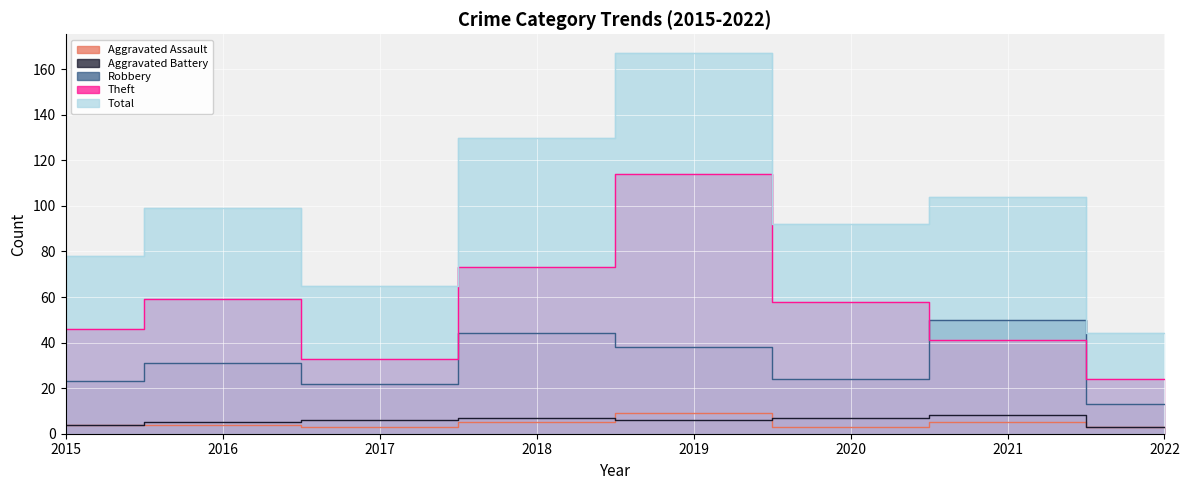

The value of Aggravated Battery at 2020 is 4. True or false?

False